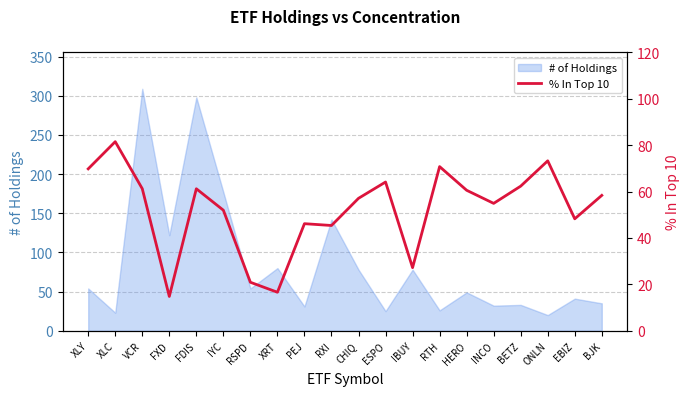

List the labels in order of value, smallest first.

FXD, XRT, RSPD, IBUY, RXI, PEJ, EBIZ, IYC, INCO, CHIQ, BJK, HERO, FDIS, VCR, BETZ, ESPO, XLY, RTH, ONLN, XLC